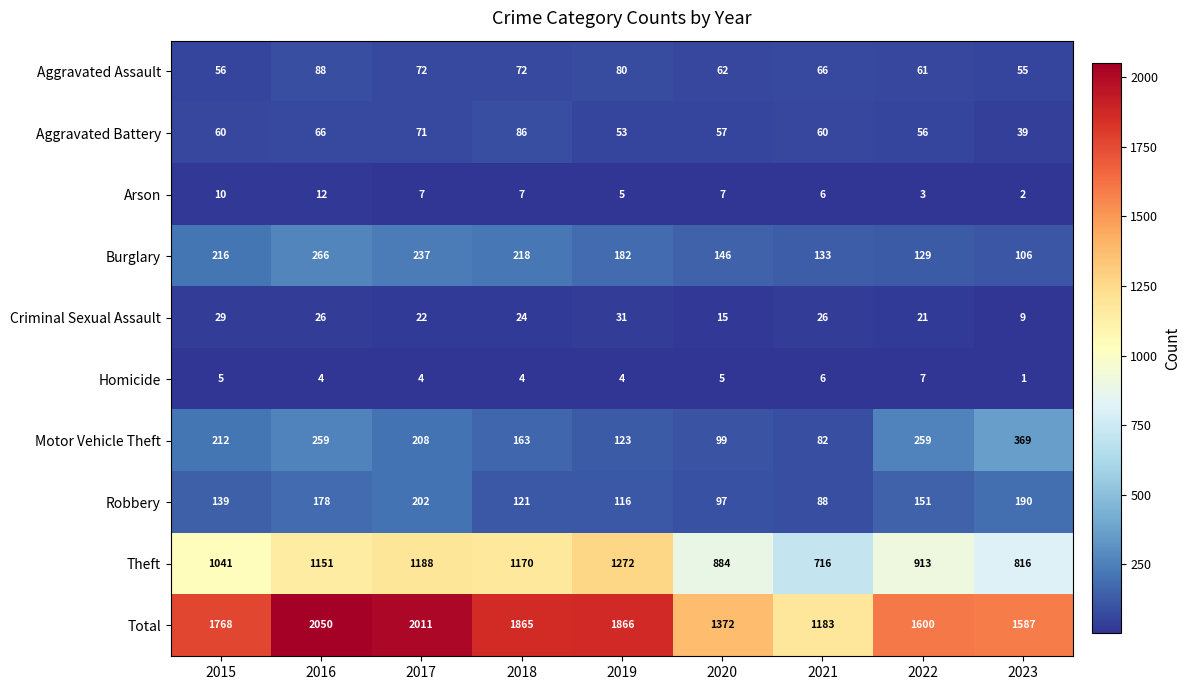

The value of Burglary at 2019 is 182. True or false?

True